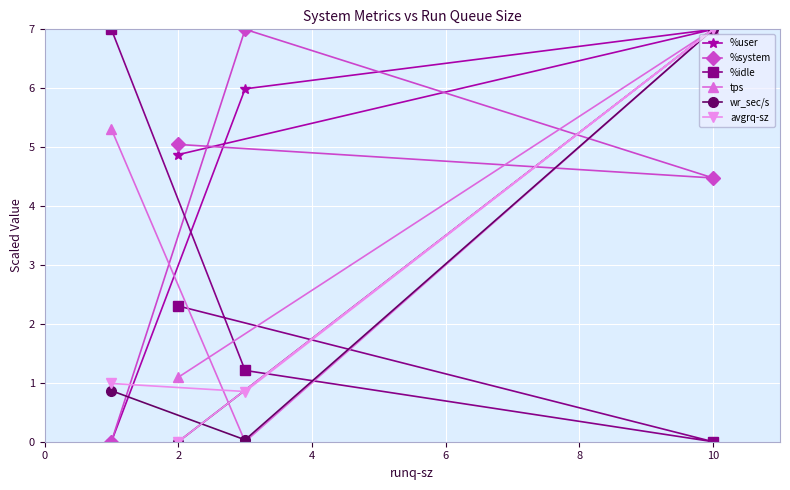

Which series has the largest range (max minus min)?

%user